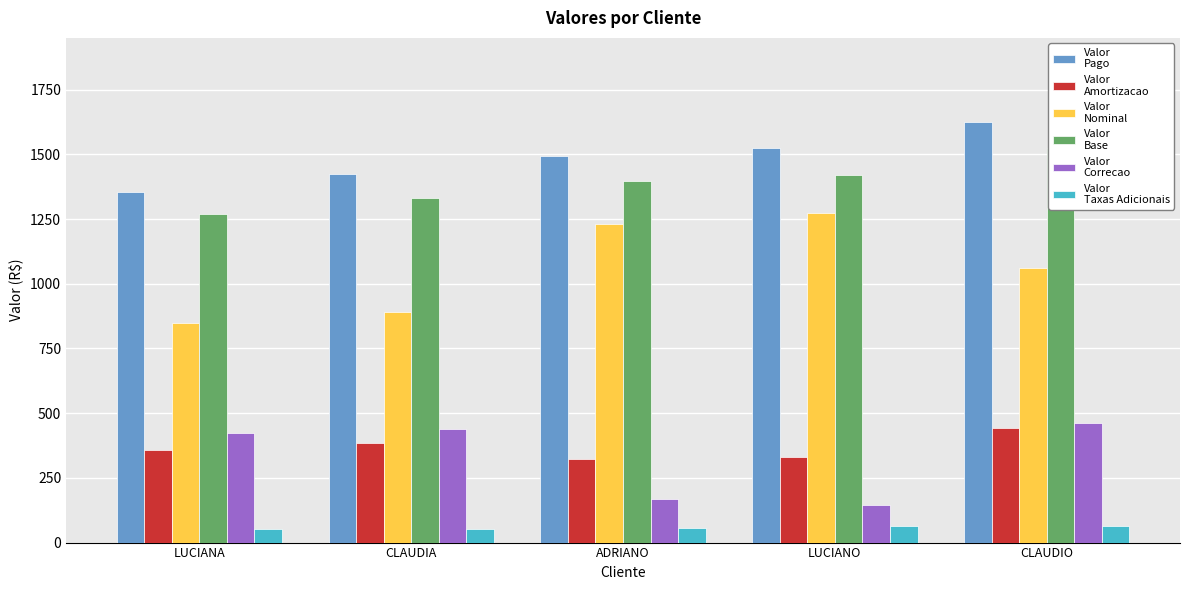

Reading right to left, transcribe all the data shown in this chart.

Valor
Pago: 1624.9	1523.1	1494.0	1423.9	1355.5
Valor
Amortizacao: 441.5	329.6	321.5	384.3	358.8
Valor
Nominal: 1062.6	1272.0	1229.2	890.5	847.5
Valor
Base: 1522.9	1418.4	1395.9	1329.6	1270.6
Valor
Correcao: 460.3	146.4	166.7	439.1	423.1
Valor
Taxas Adicionais: 62.3	65.3	54.7	52.8	51.8